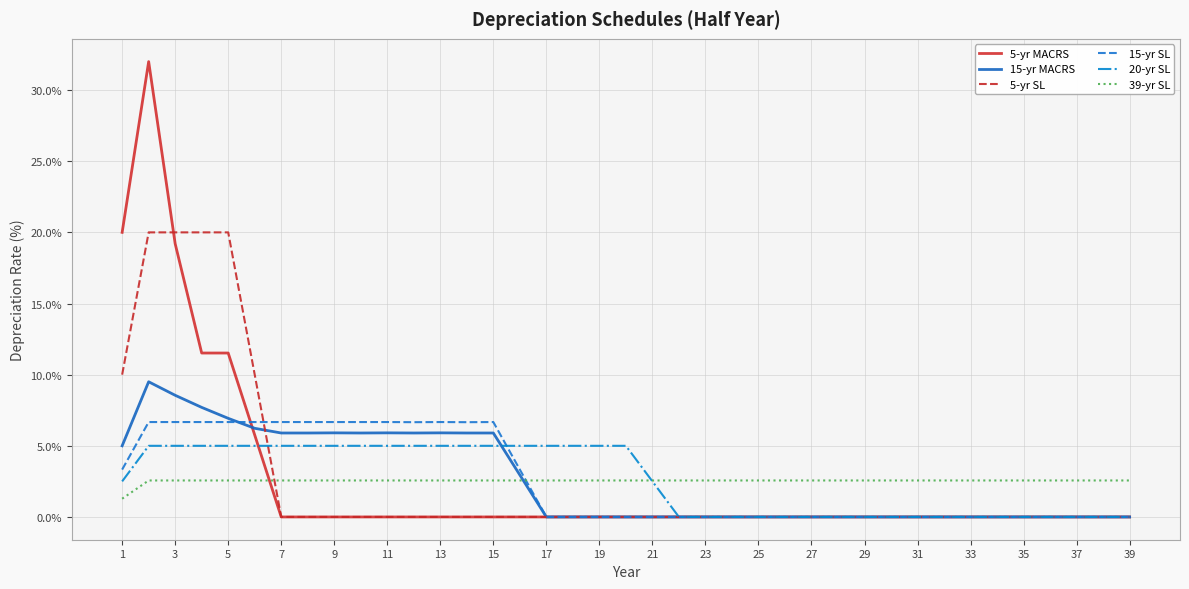

What are all the series names shown in the legend?

5-yr MACRS, 15-yr MACRS, 5-yr SL, 15-yr SL, 20-yr SL, 39-yr SL